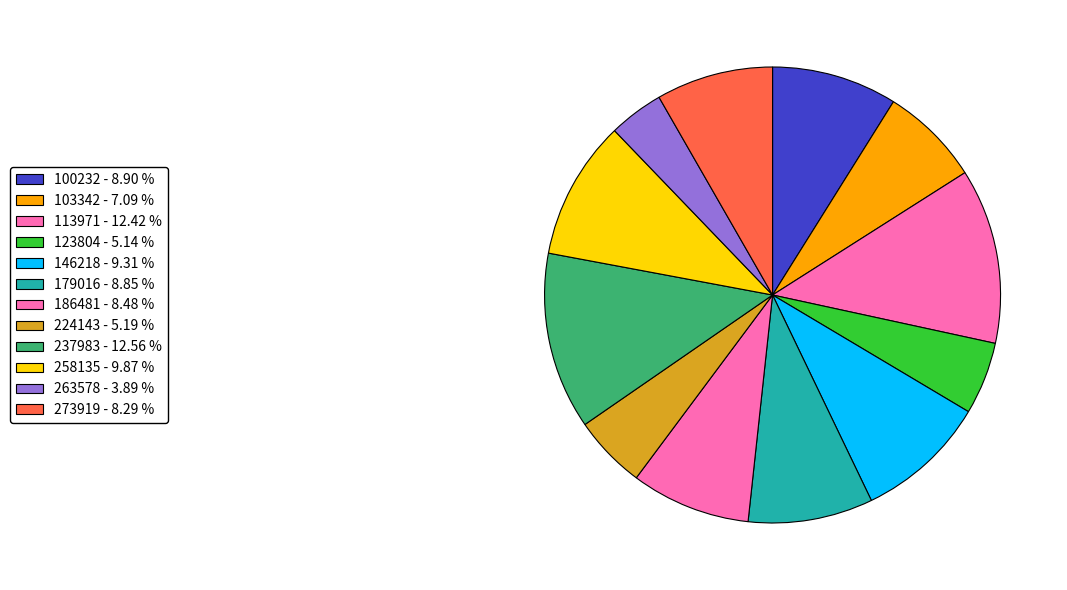

How many segments does this pie chart have?

12